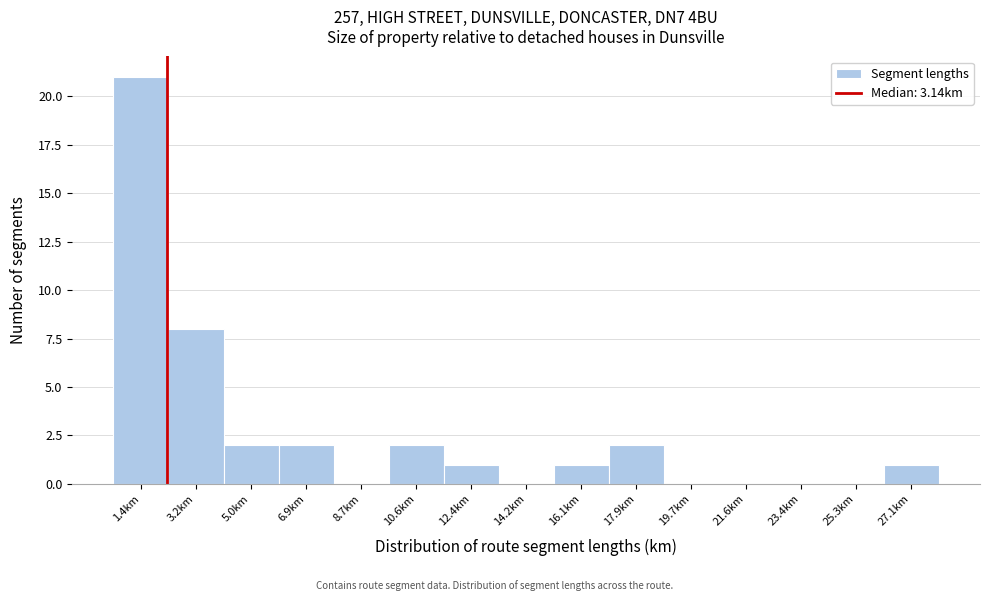

At which category does the chart reach its peak across all series?

1.4km